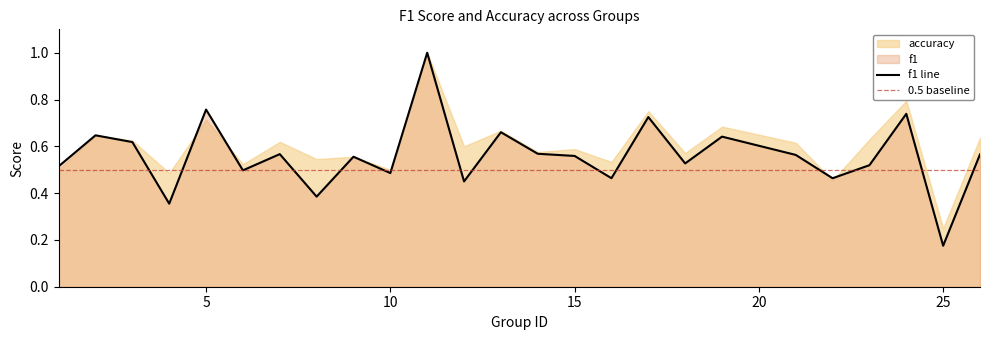

At which category does the chart reach its peak across all series?

11